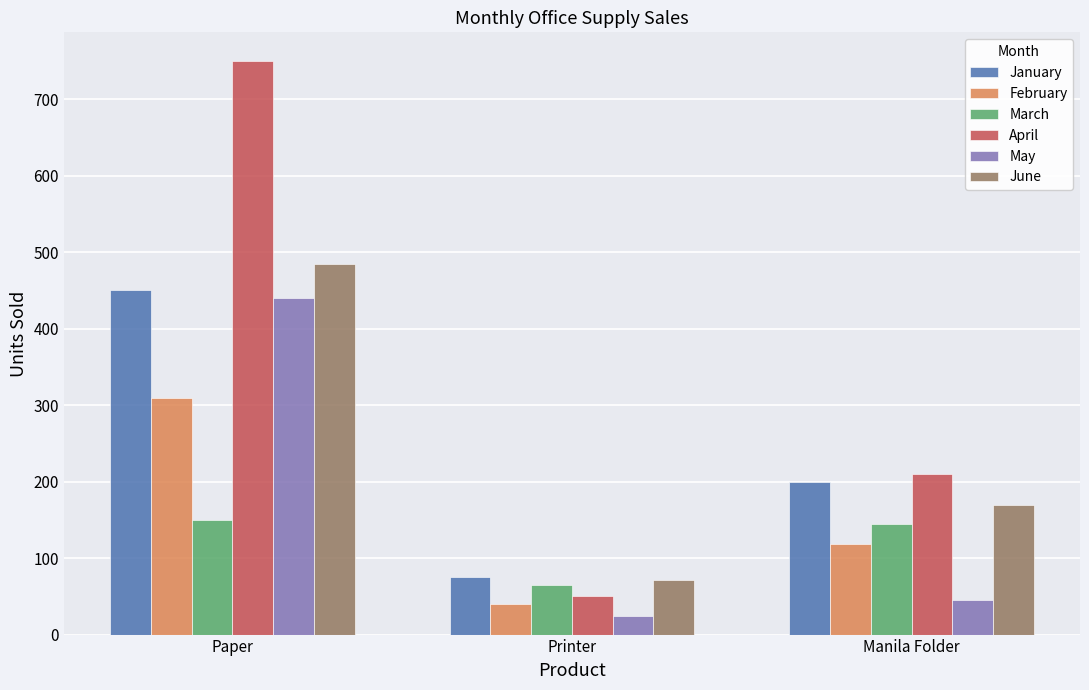

Where is April nearest to the value 400?

Manila Folder